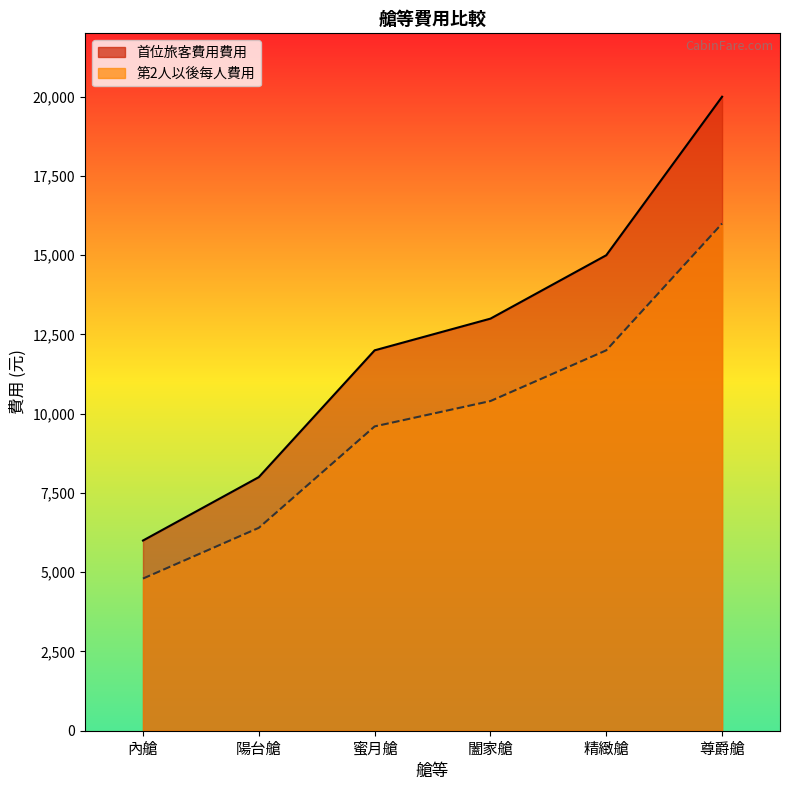

Which series has the widest spread of values?

首位旅客費用費用